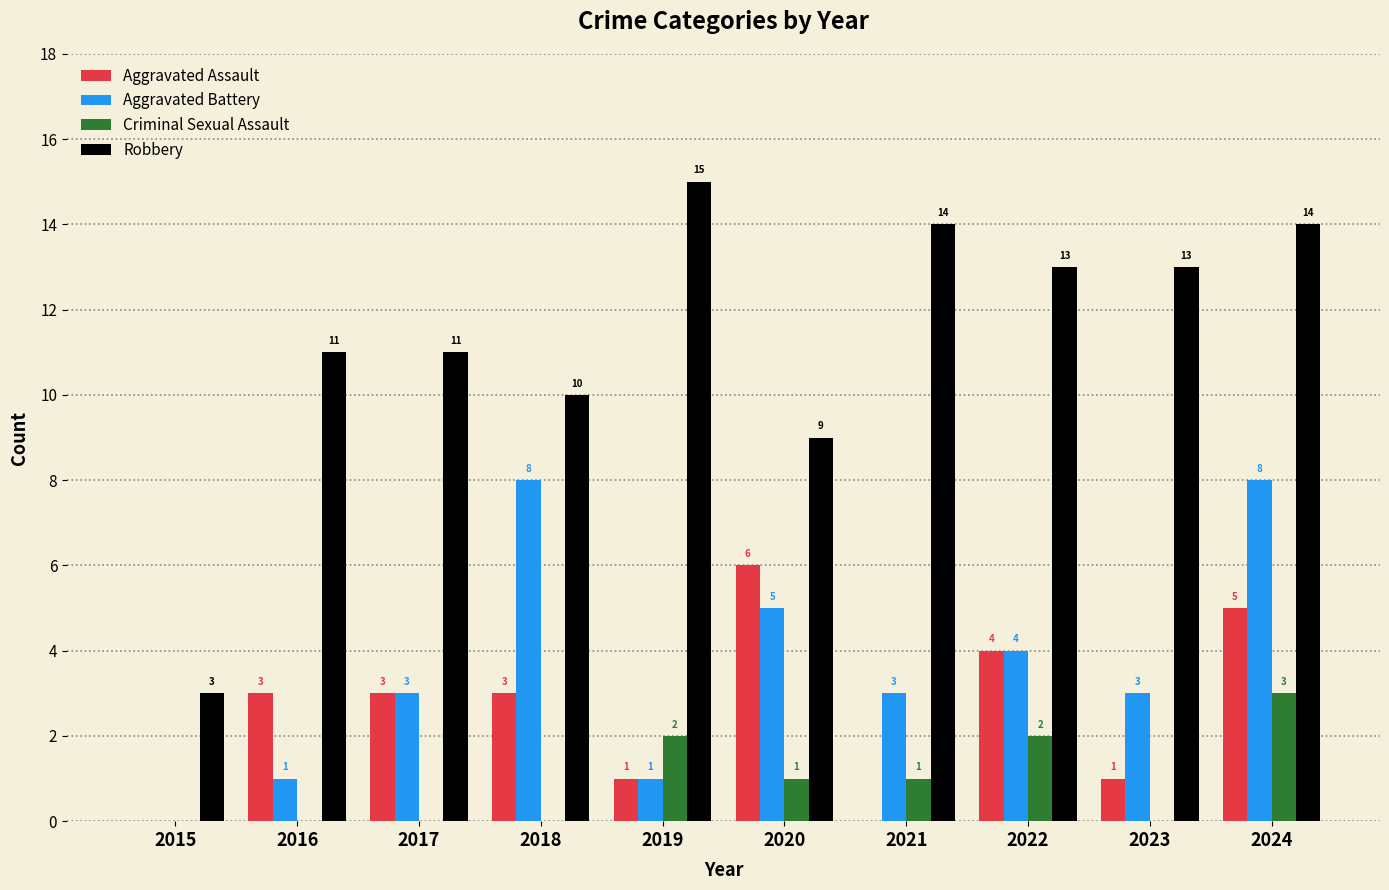

Reading left to right, transcribe all the data shown in this chart.

Aggravated Assault: 0	3	3	3	1	6	0	4	1	5
Aggravated Battery: 0	1	3	8	1	5	3	4	3	8
Criminal Sexual Assault: 0	0	0	0	2	1	1	2	0	3
Robbery: 3	11	11	10	15	9	14	13	13	14